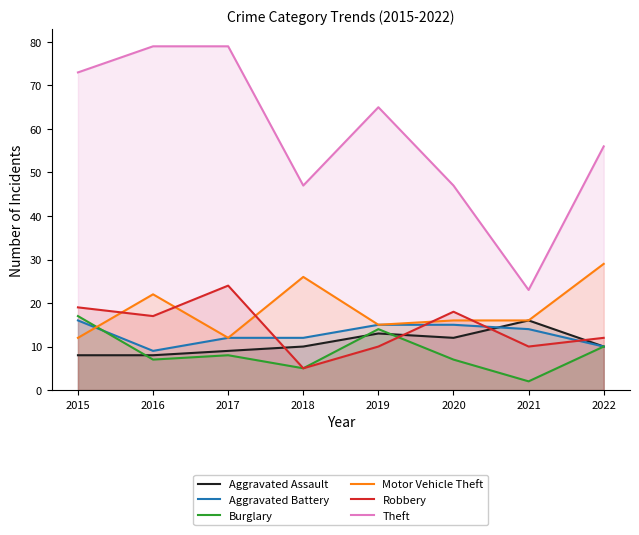

The value of Burglary at 2018 is 5. True or false?

True